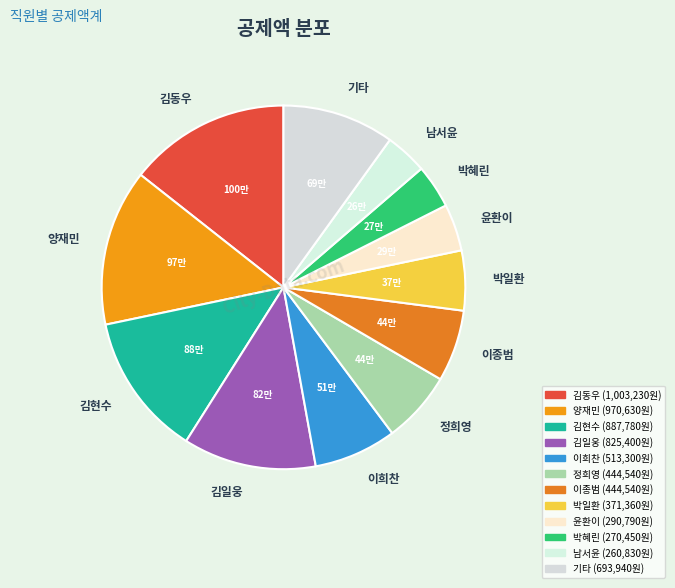

Is 양재민 the majority of the pie?

No